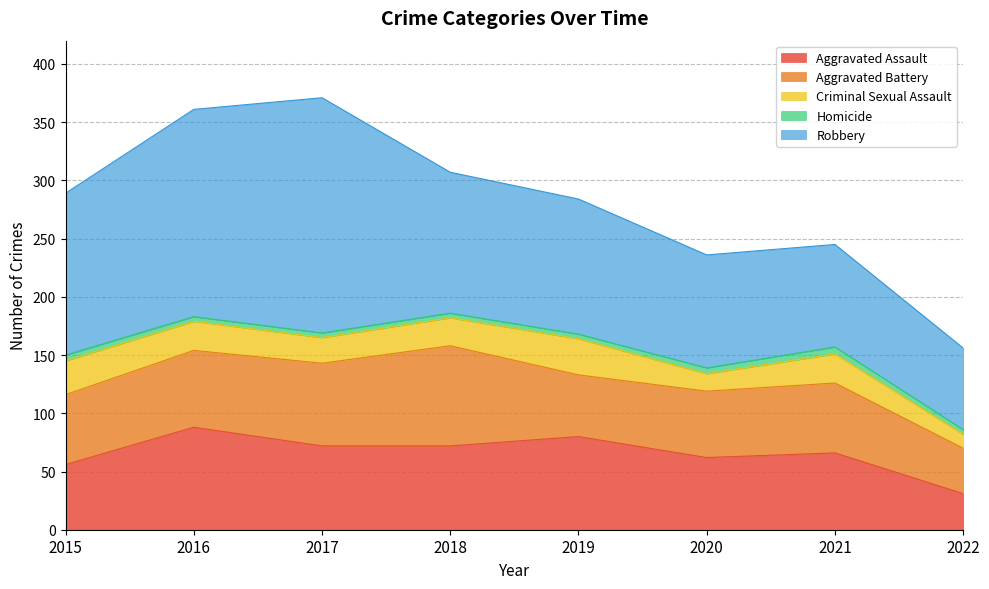

What is the value of the Homicide point at the 3rd from the left?

4